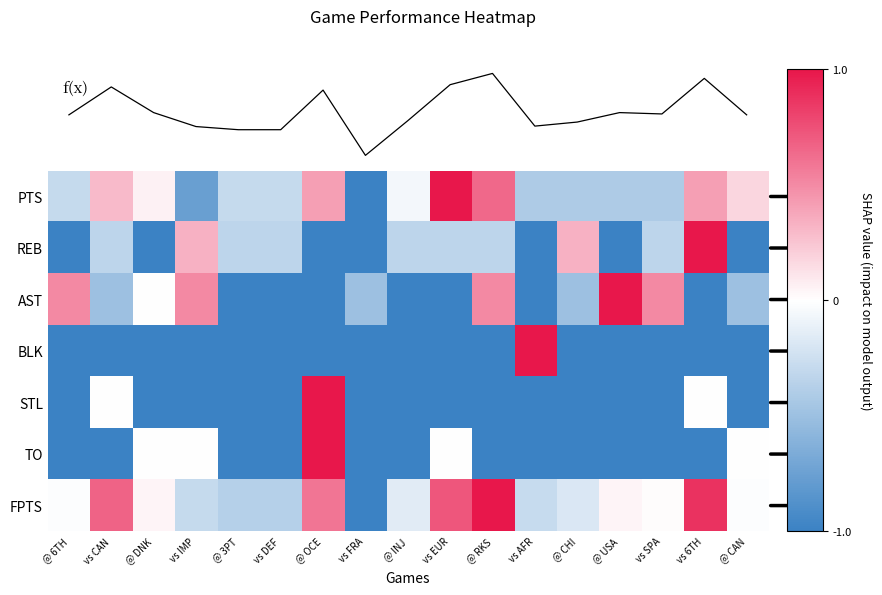

What is the difference between the maximum and minimum values in the AST series?

2.0